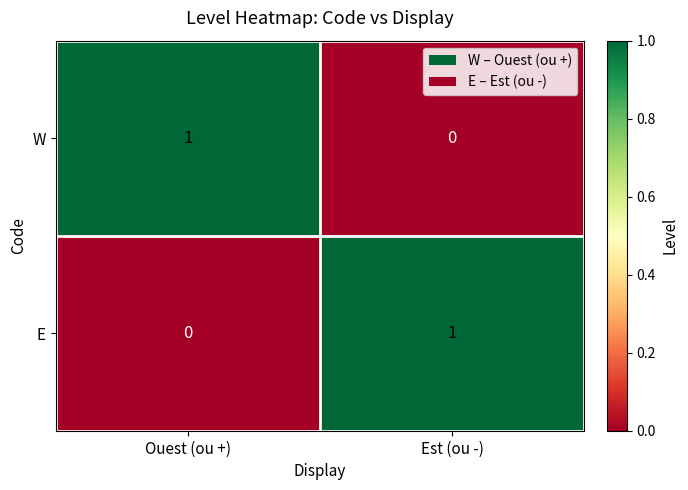

Rank the categories by E value from highest to lowest.

Est (ou -), Ouest (ou +)